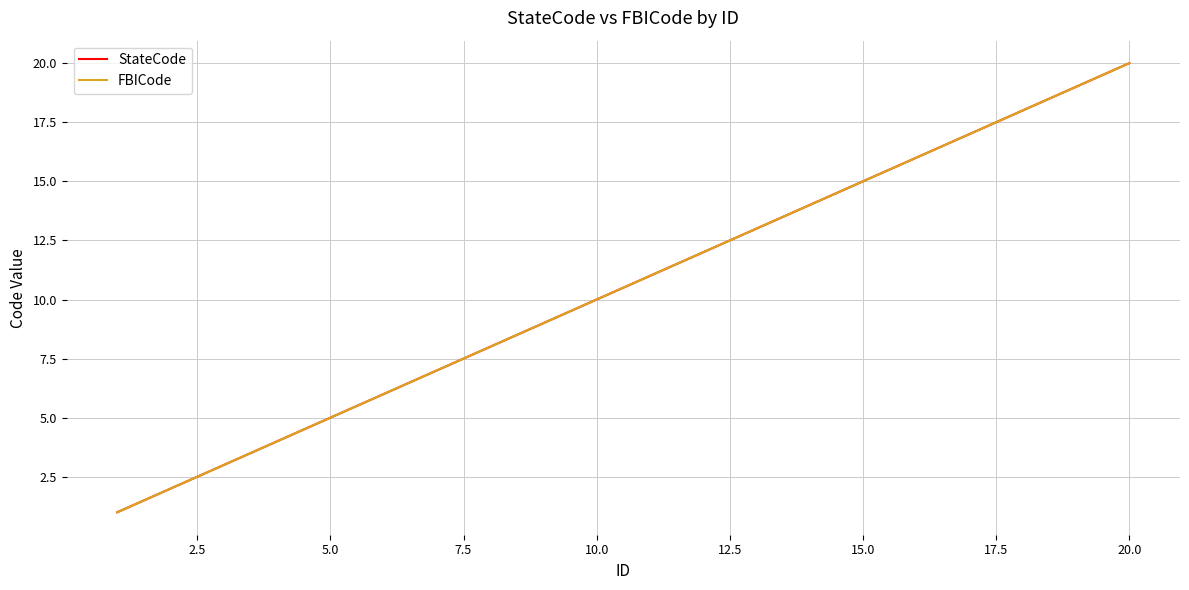

Is this an area chart (filled region under the line)?

No